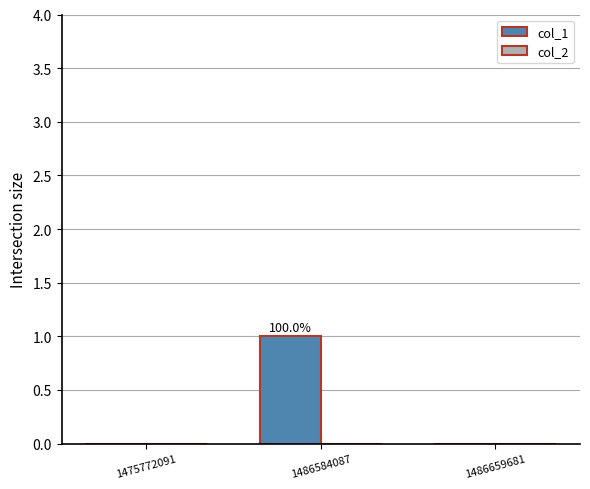

At which category does the chart reach its peak across all series?

1486584087